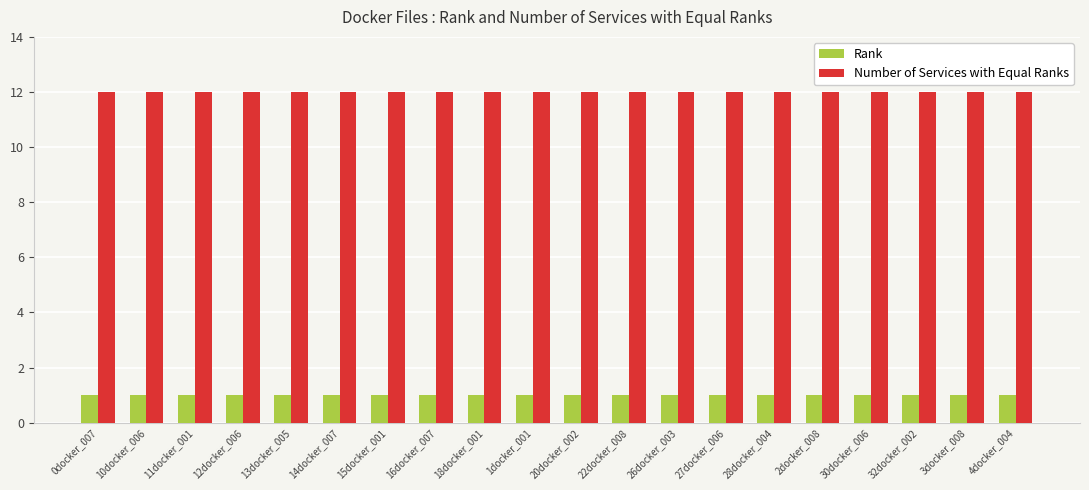

Count the number of data series in this chart.

2